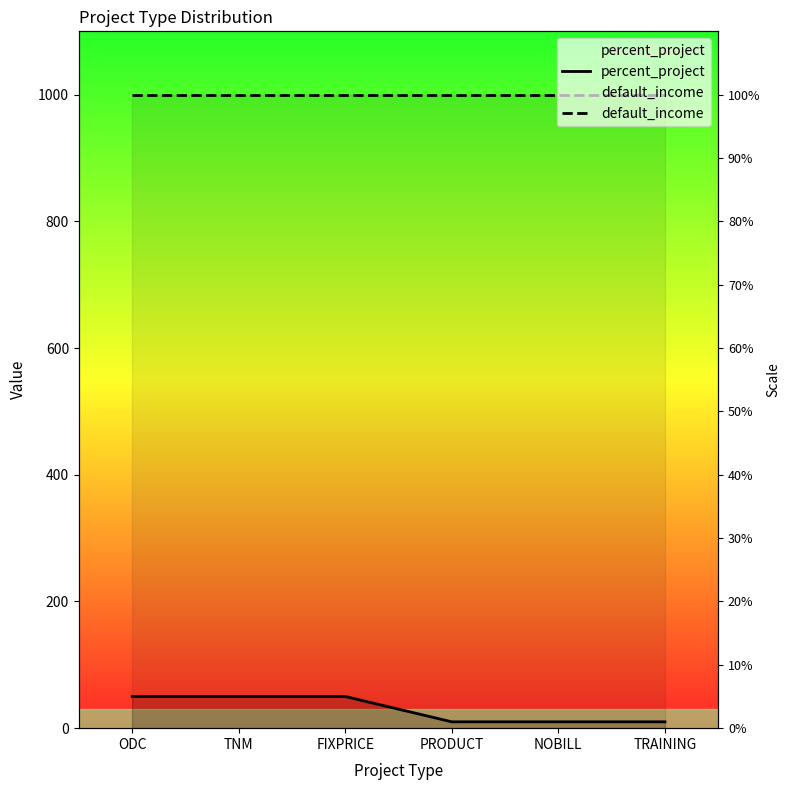

Is it true that default_income equals 1000 at FIXPRICE?

True